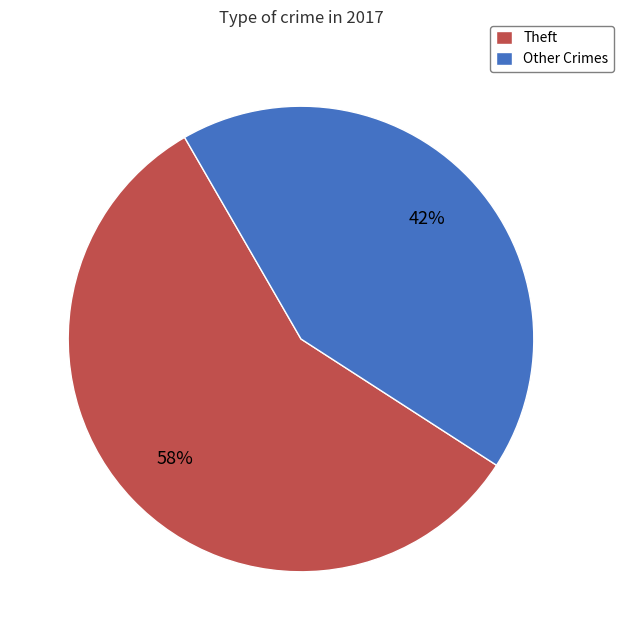

Is it true that Other Crimes is 29% of the pie?

False